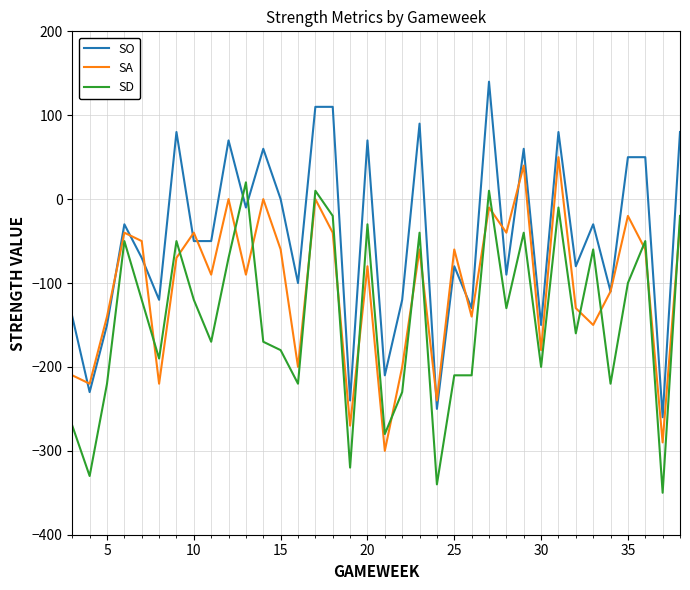

Which series has the largest total across all categories?

SO